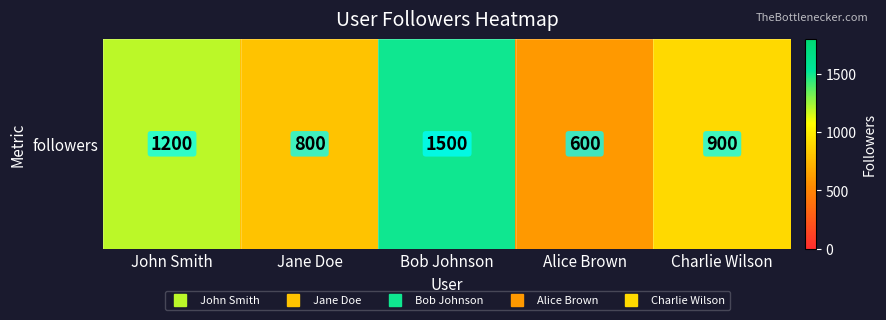

What is the difference between the maximum and minimum values?

900